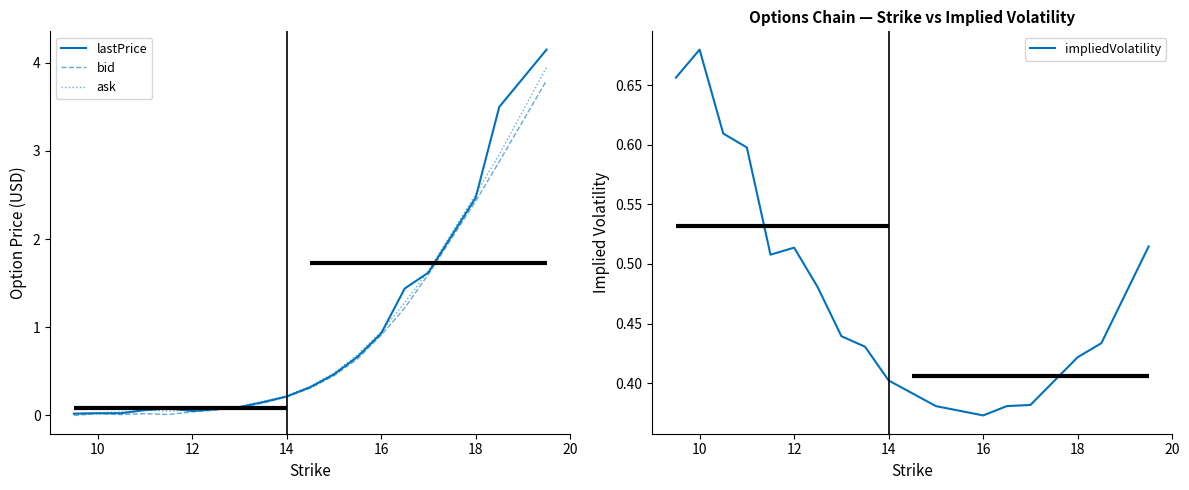

True or false: lastPrice has more than 2 points higher than both neighbors.

False